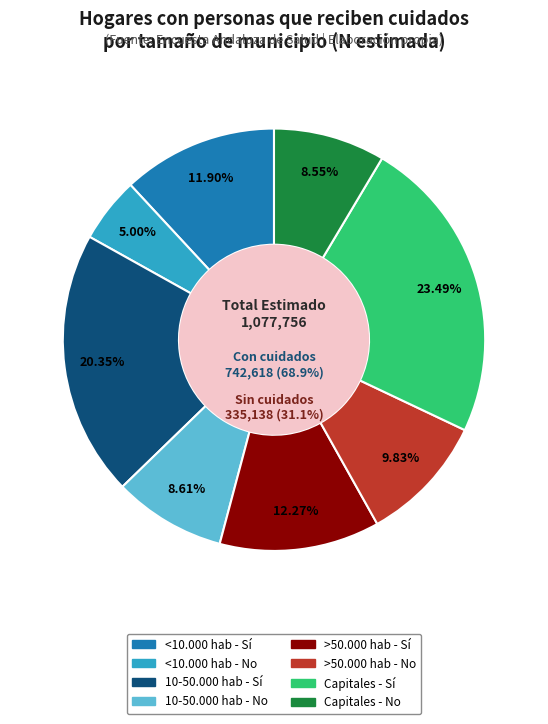

Does Capitales - Sí account for over 50% of the chart?

No